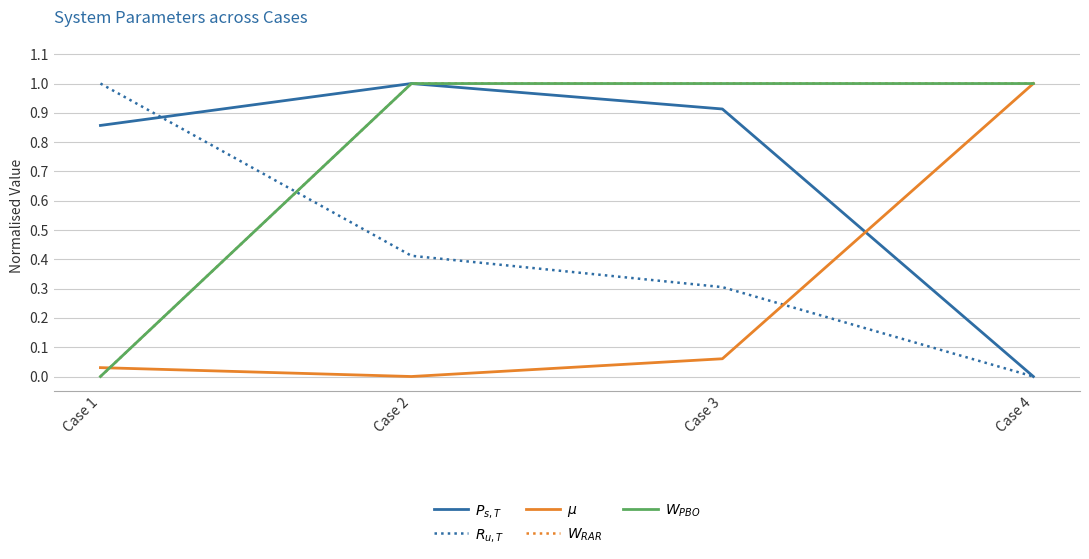

Does the chart have visible grid lines?

Yes